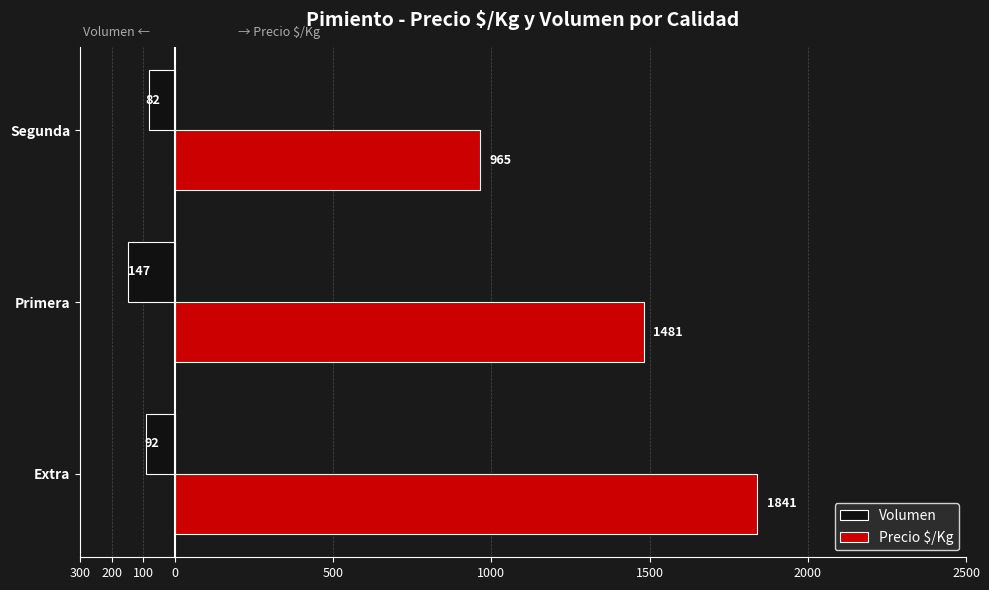

Reading left to right, extract all data points from this chart.

Volumen: -92	-147	-82
Precio $/Kg: 1841	1481	965